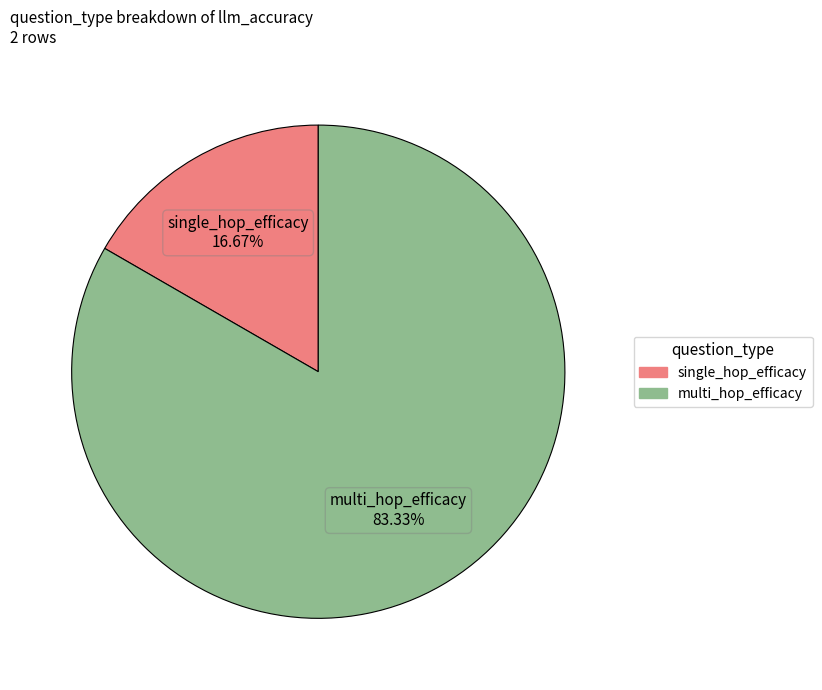

What is the largest slice in the pie chart?

multi_hop_efficacy